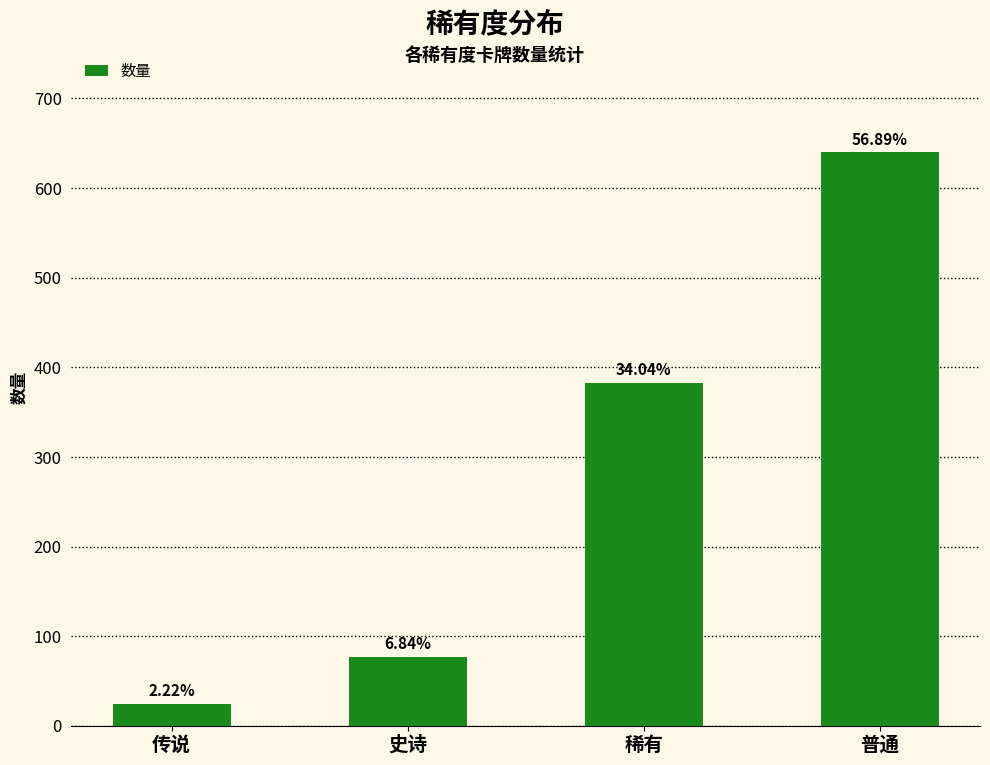

Are the bars horizontal?

No